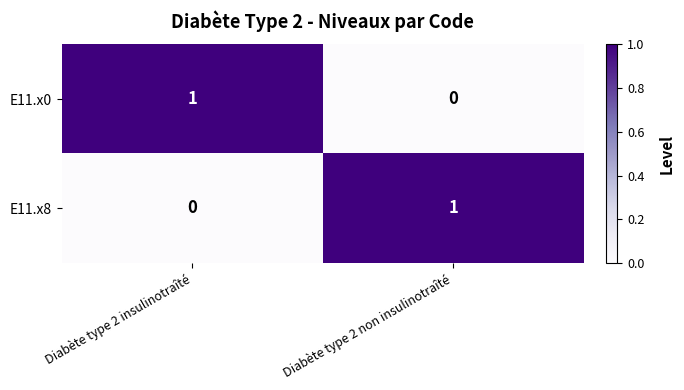

Reading left to right, what are all the values shown in this chart?

E11.x0: 1	0
E11.x8: 0	1